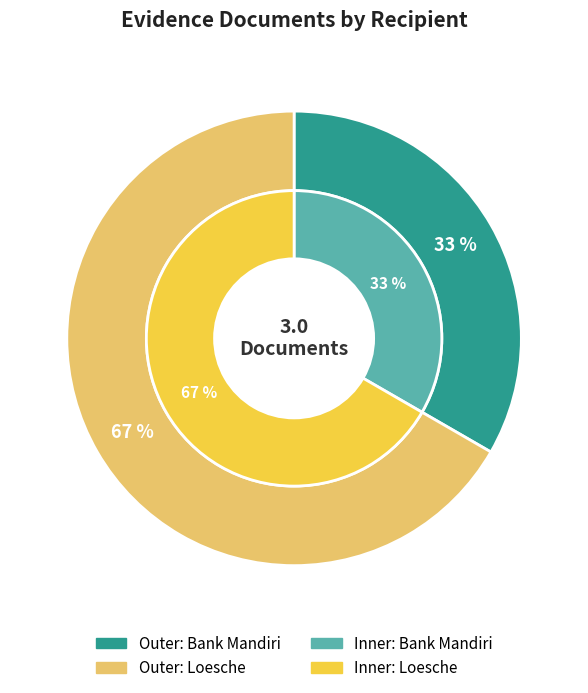

To the nearest percent, what is the difference between the Loesche and Bank Mandiri slice percentages?

33%